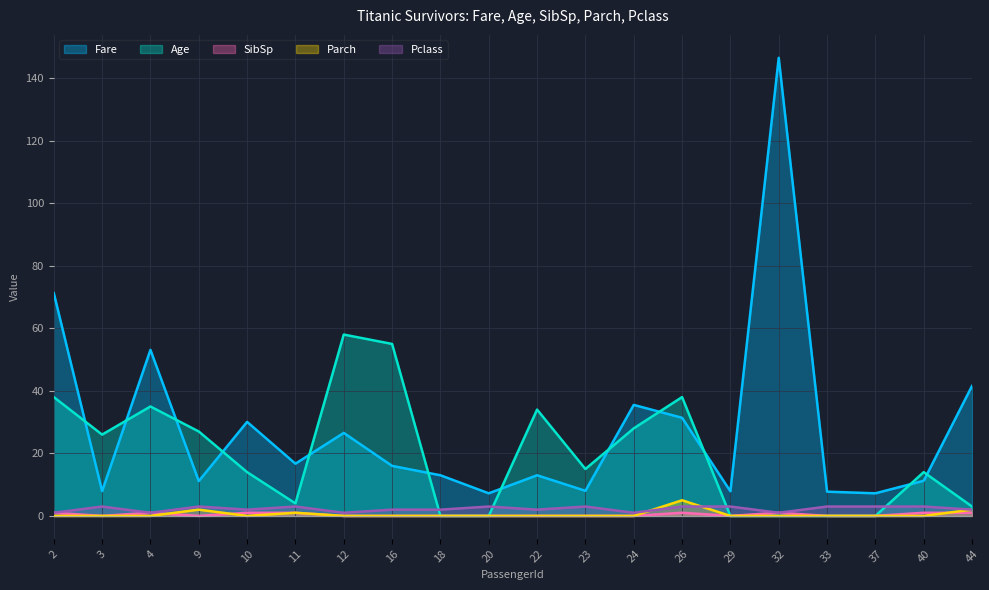

At which category is the sum across all series the highest?

32